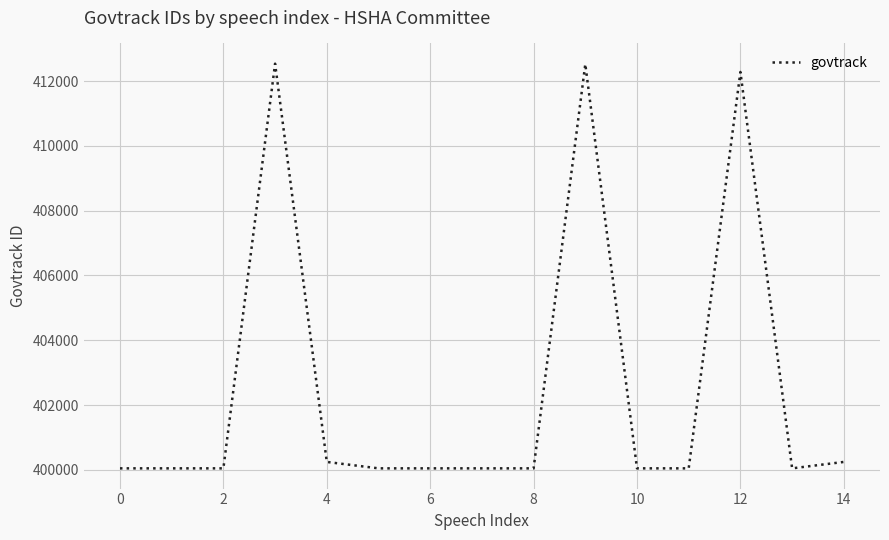

What is the minimum value shown in the chart?

400047